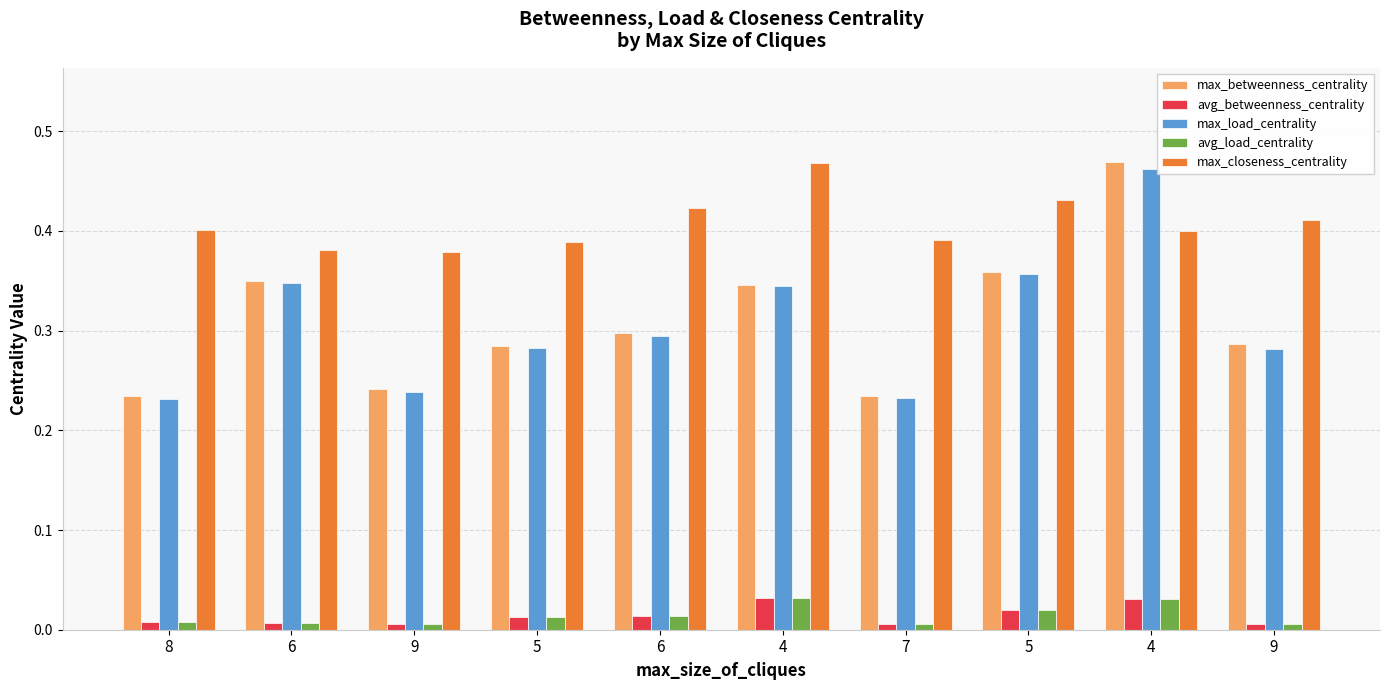

Is the value of max_load_centrality at 6 greater than the value of max_closeness_centrality at 5?

No